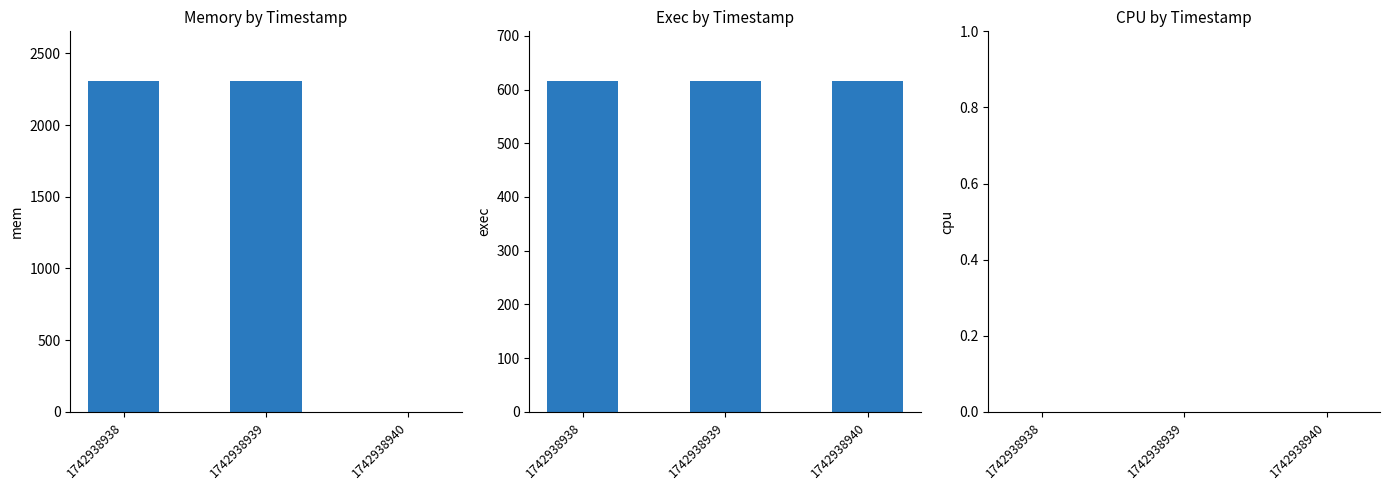

List the labels in order of exec value, smallest first.

1742938938, 1742938939, 1742938940